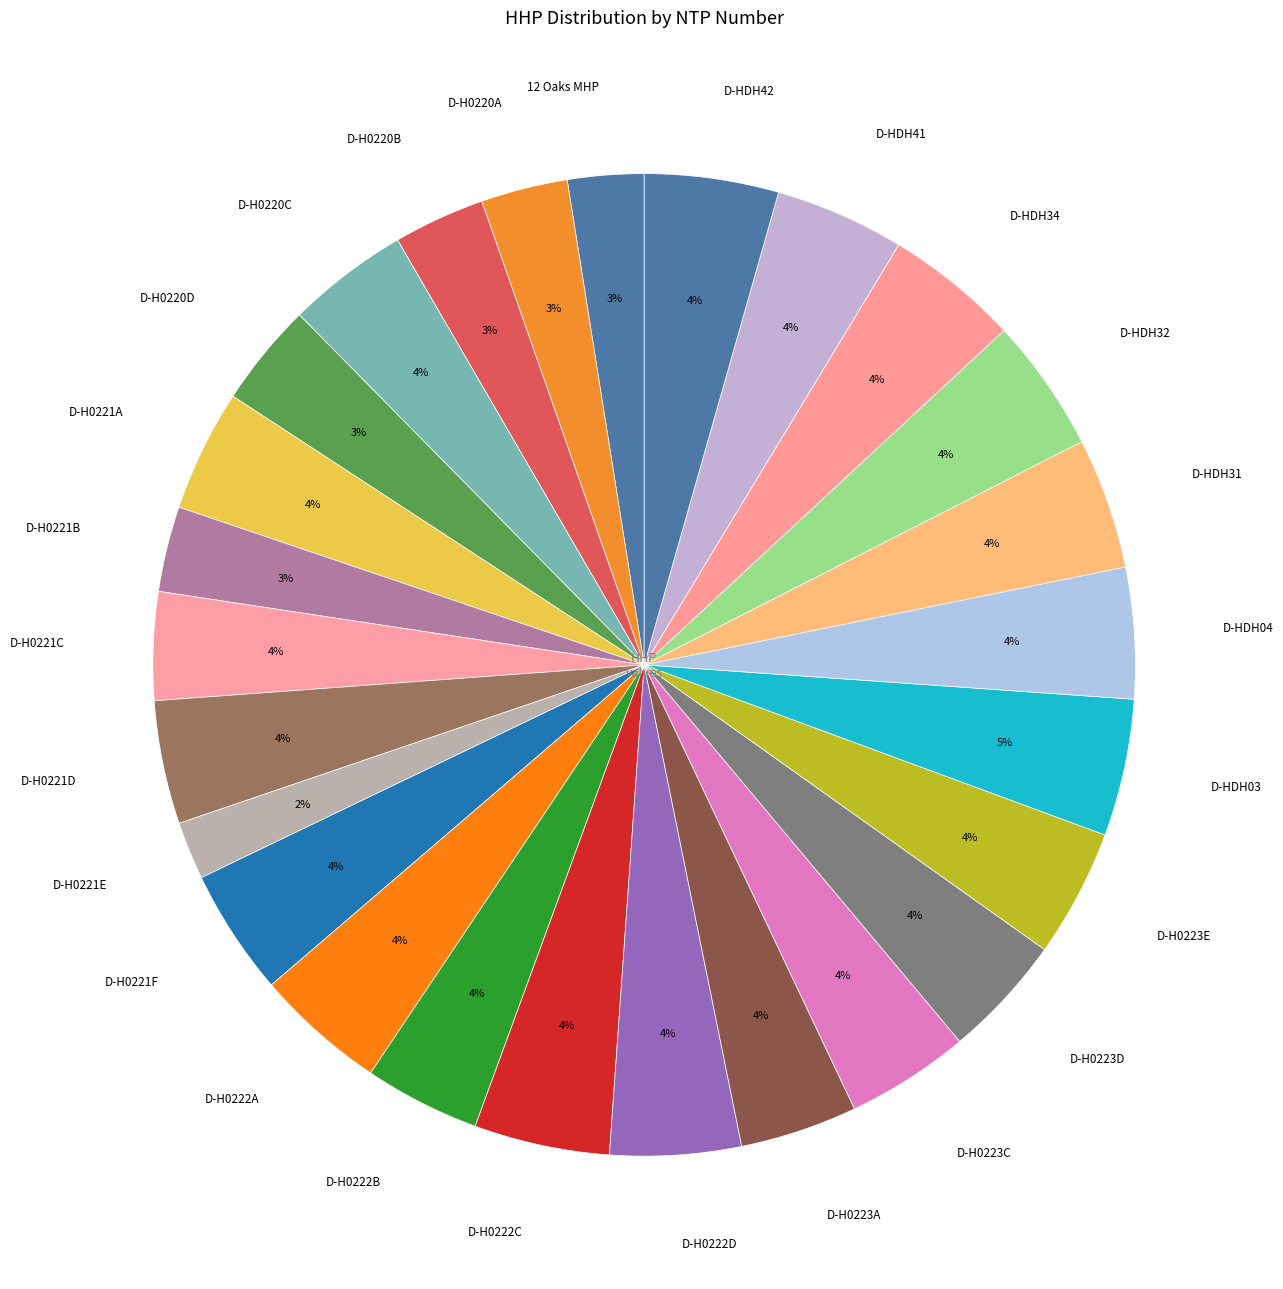

Is there any slice that represents more than half of the pie?

No